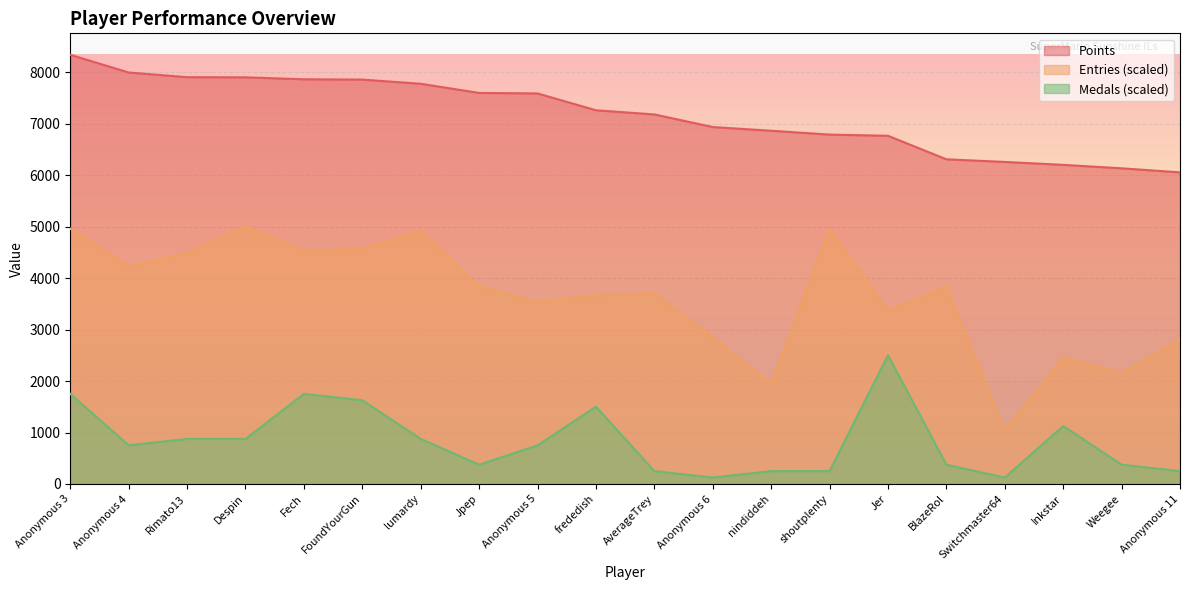

Is the value of Medals at Inkstar greater than the value of Entries at shoutplenty?

No